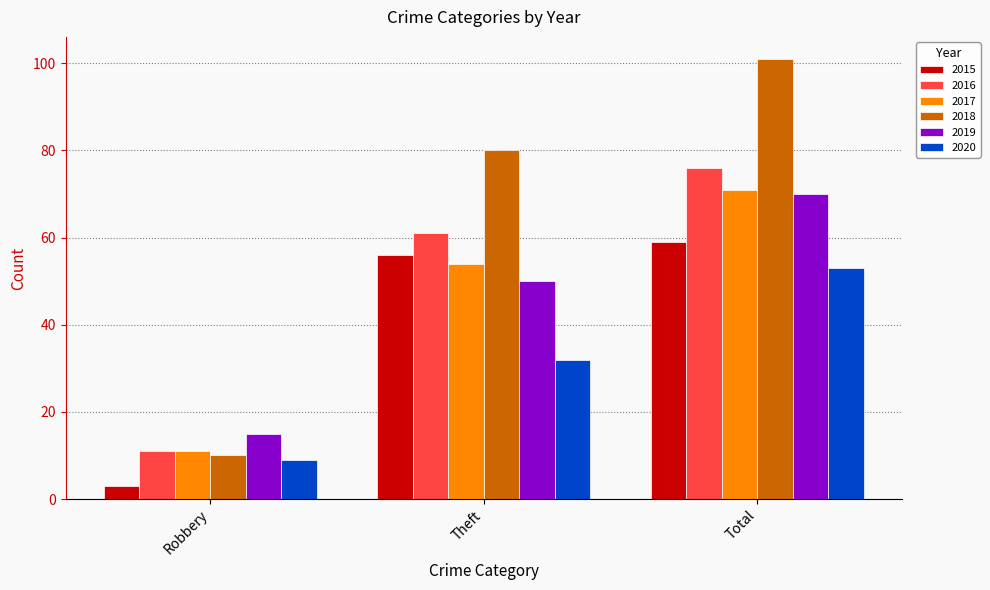

How many categories are shown in the chart?

3